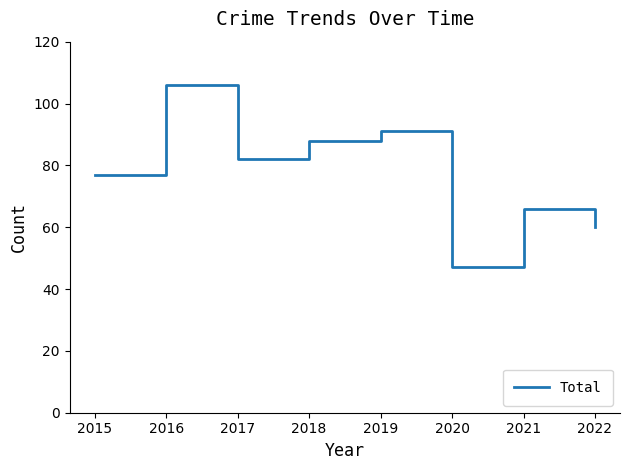

The chart shows a value of 31 at 2021. True or false?

False